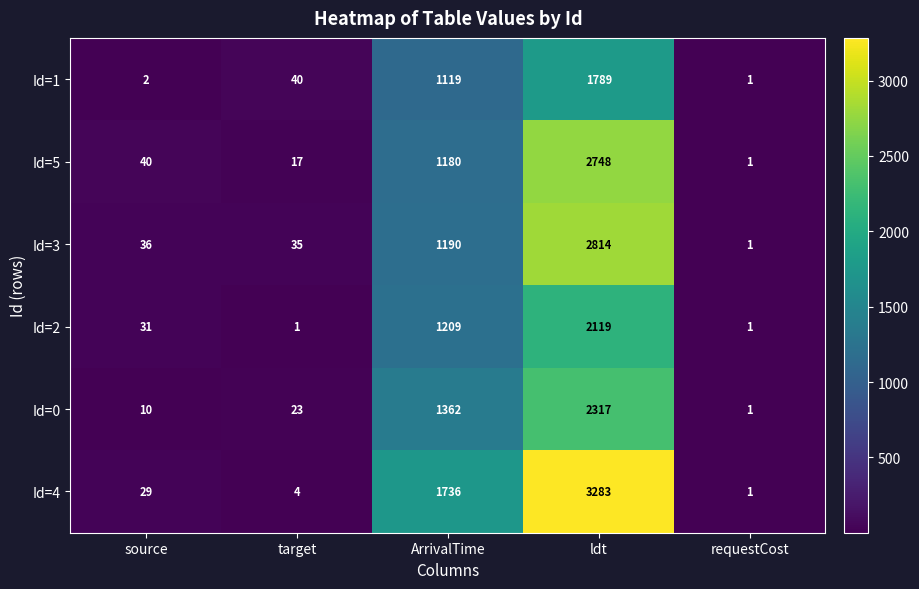

Between source and ldt, which series saw the biggest shift?

Id=4